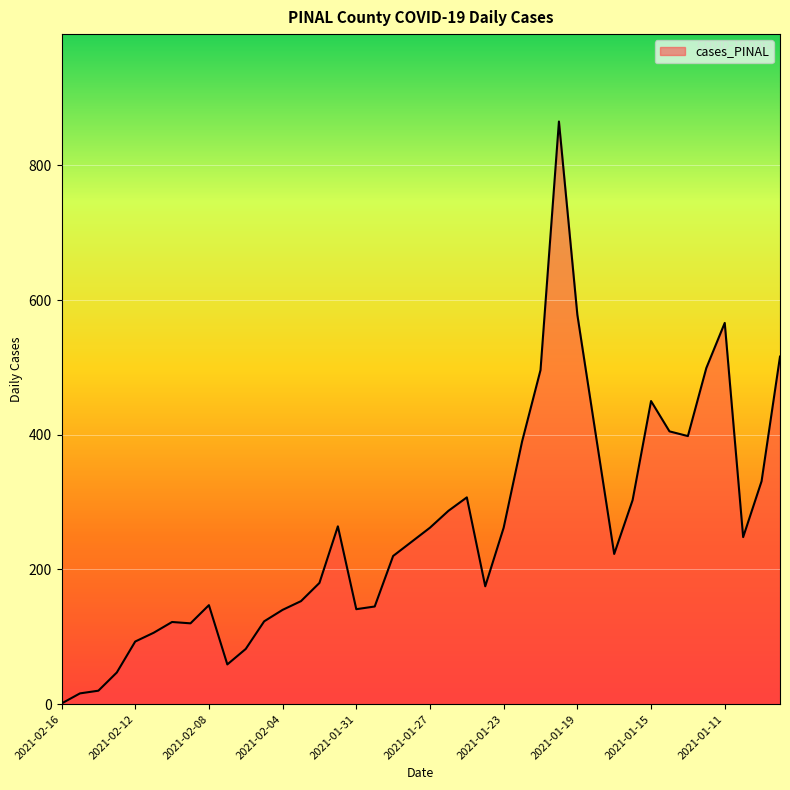

What is the average value?

260